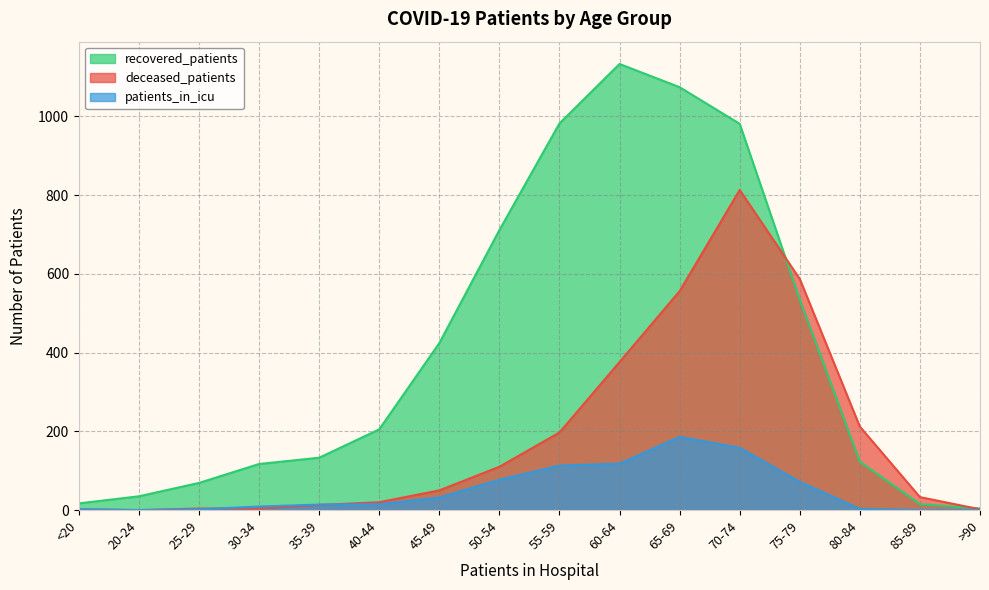

True or false: deceased_patients and recovered_patients intersect in this chart.

True